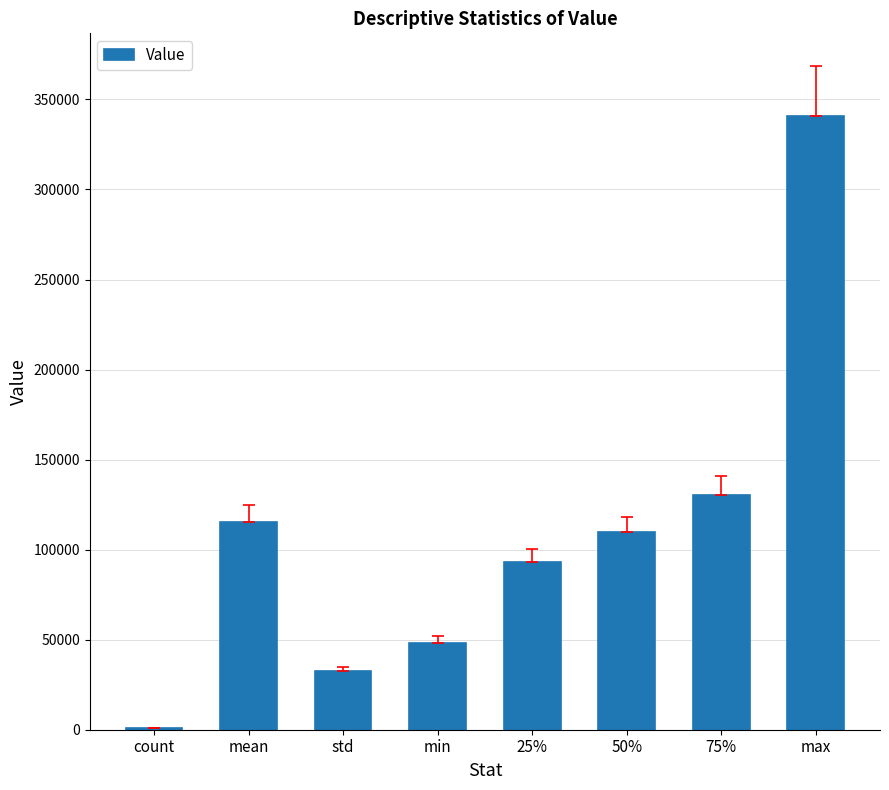

At which category does the chart reach its peak across all series?

max